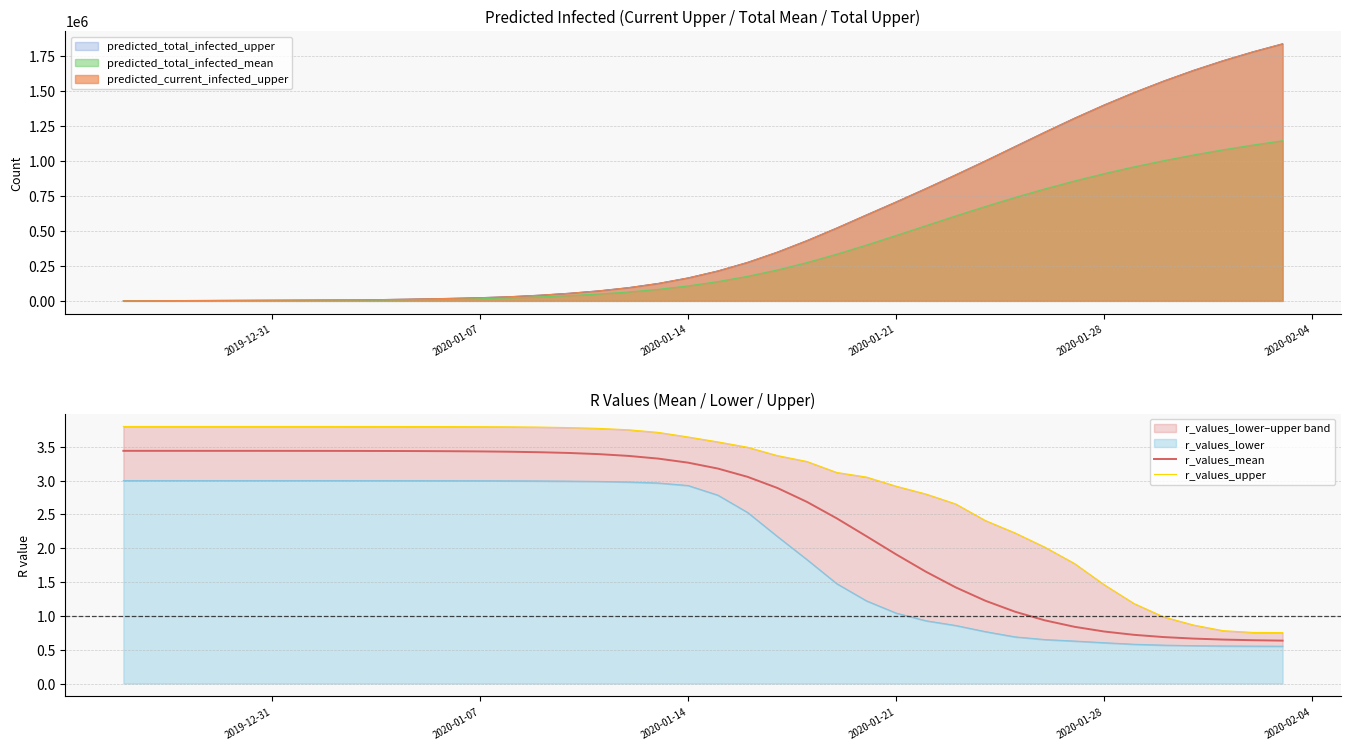

The value of r_values_mean at 2020-01-07 is 3.4. True or false?

True